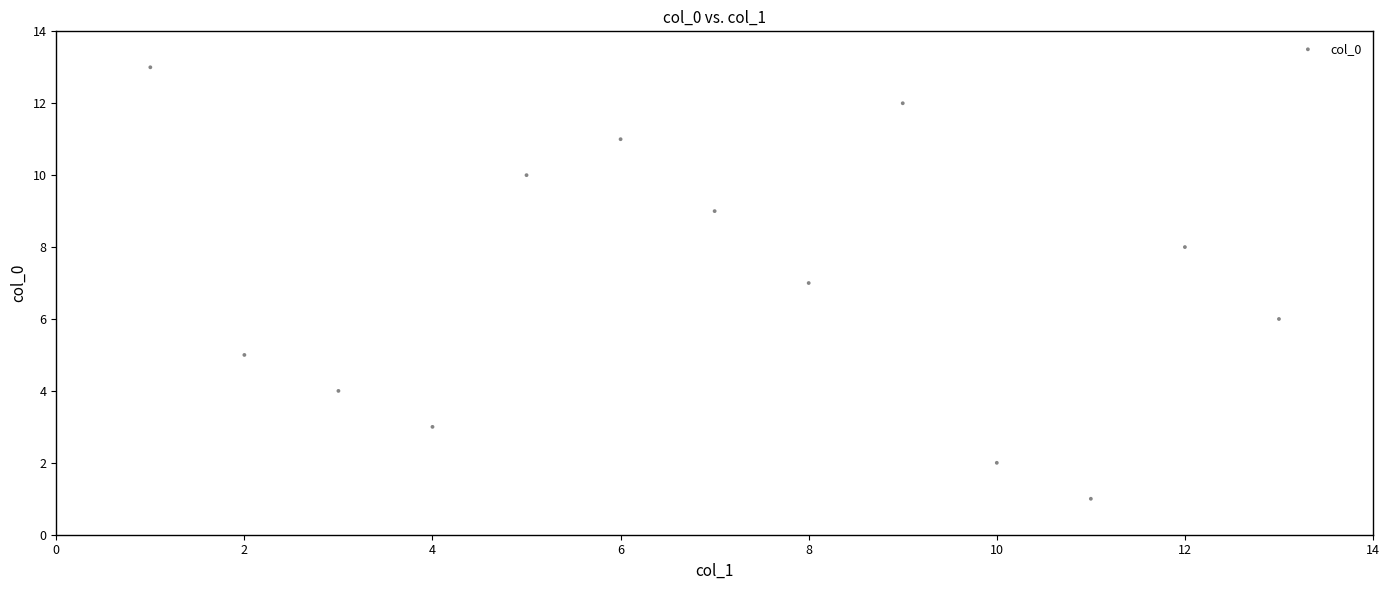

What is the range of X values (max minus min)?

12